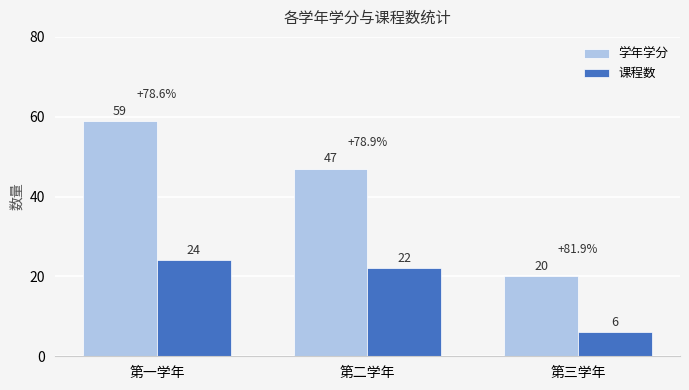

The 学年学分 series shows 59 at 第一学年. True or false?

True